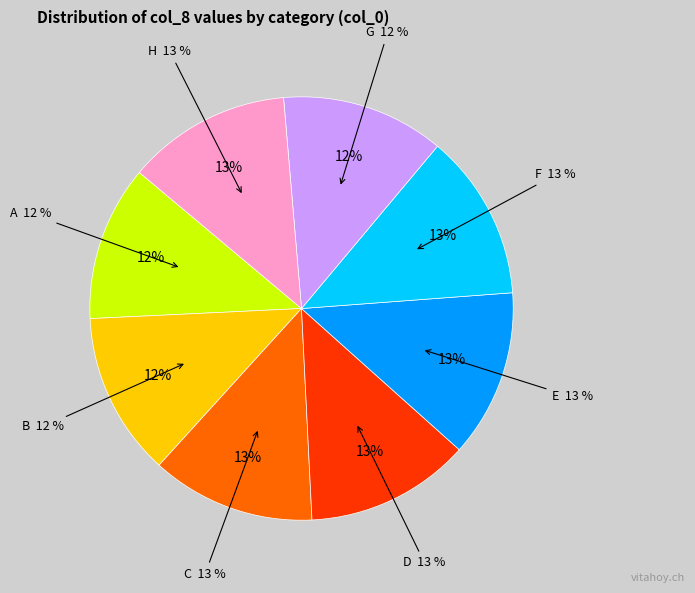

The A slice represents 12% of the pie. True or false?

True